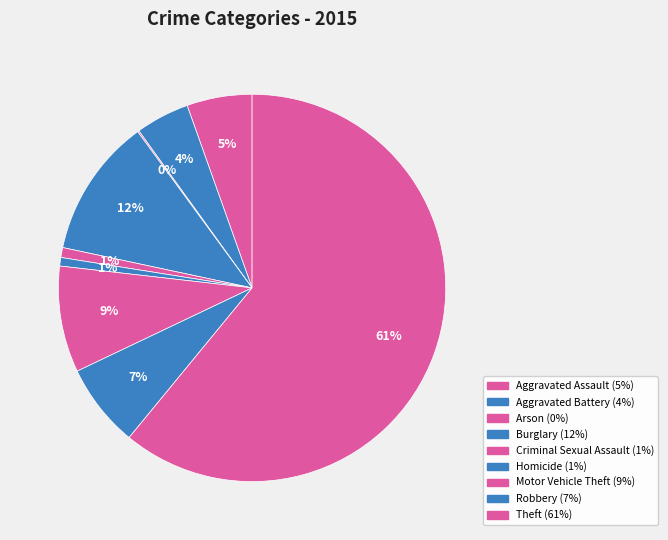

What is the majority slice?

Theft